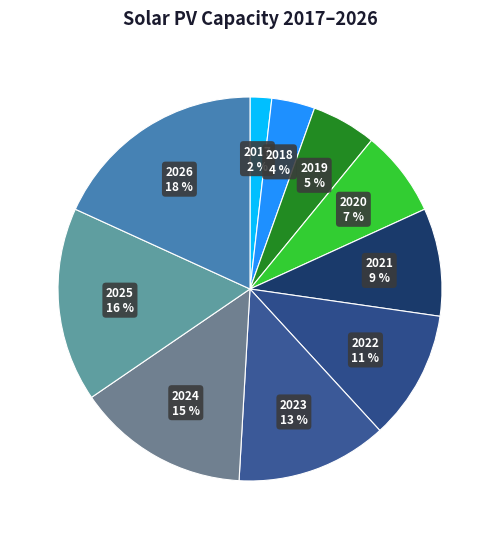

What is the smallest slice in the pie chart?

2017